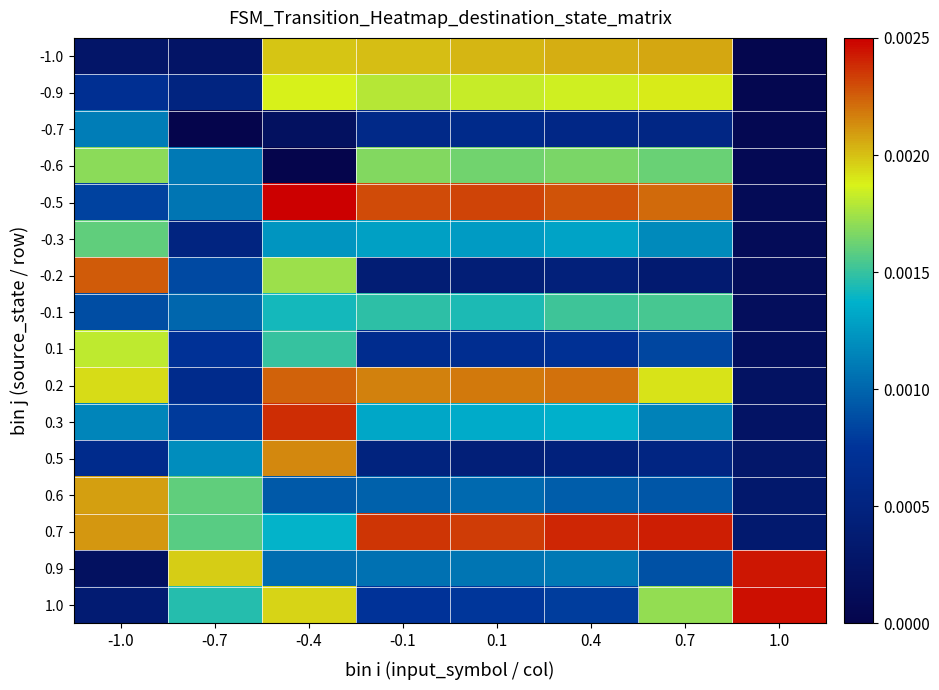

At which category is the sum across all series the highest?

-0.4